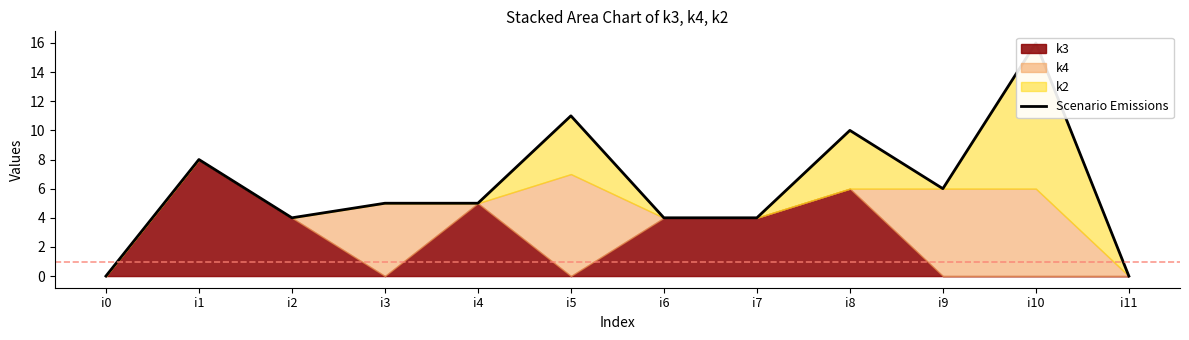

What is the difference between the maximum and minimum values?

16